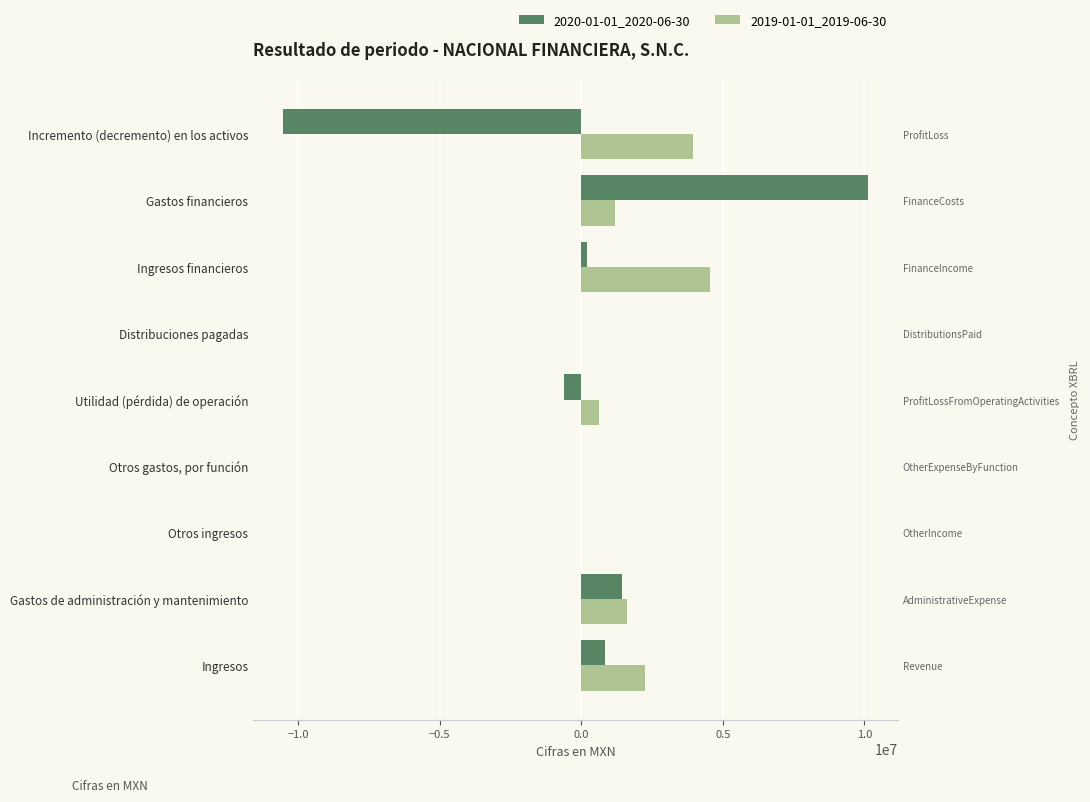

Does the chart contain stacked bars?

No